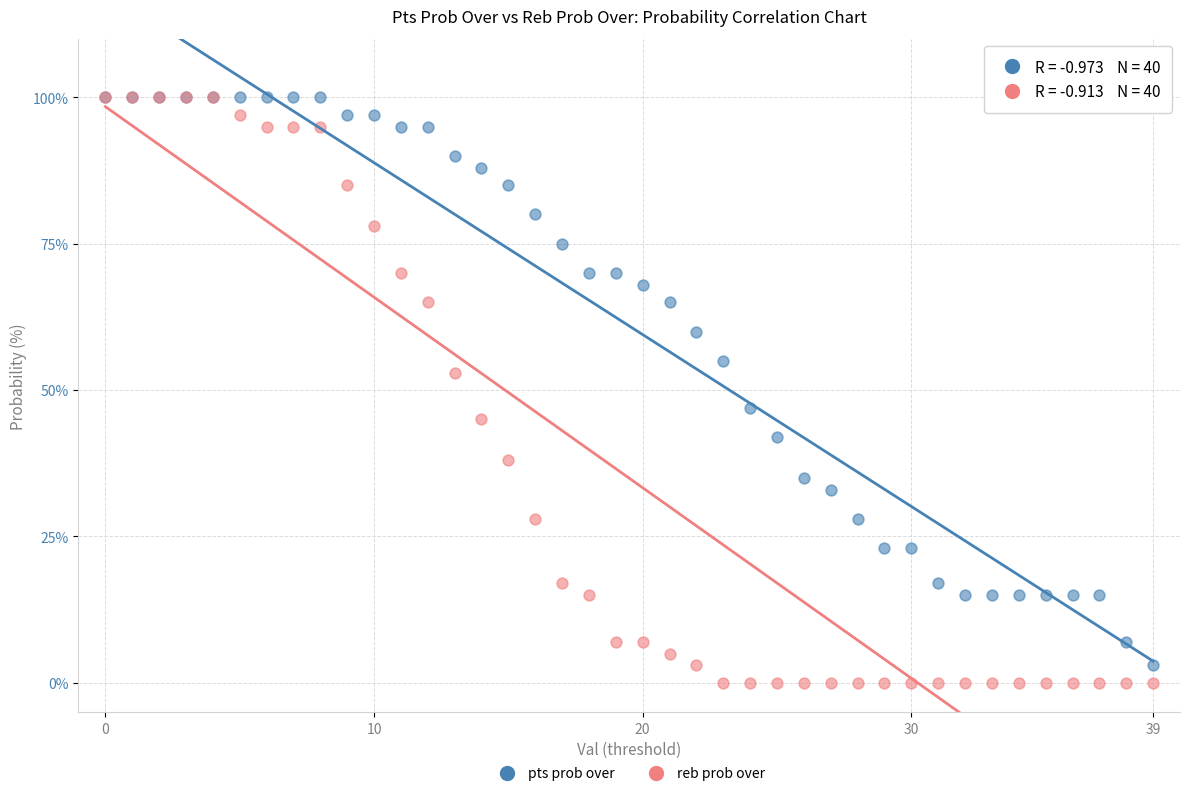

What are all the series names shown in the legend?

pts prob over, reb prob over